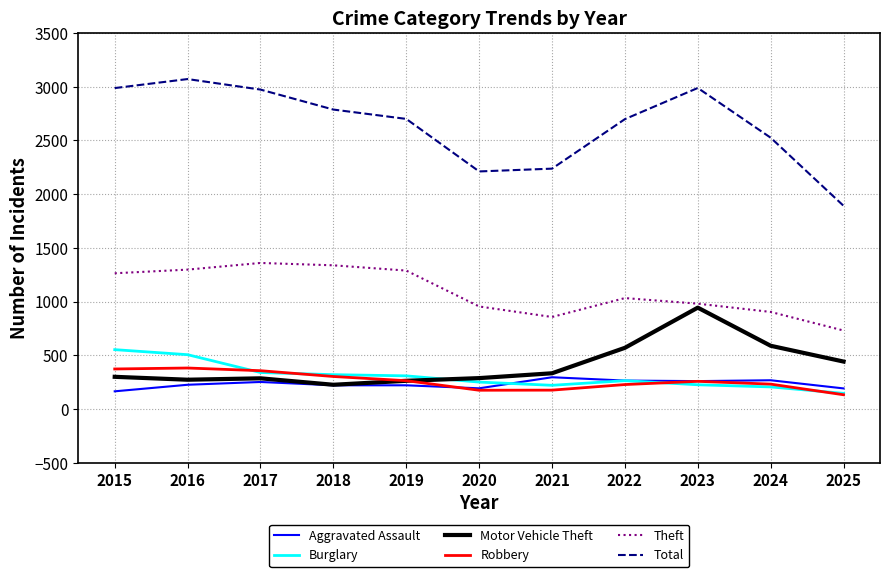

The value of Burglary at 2015 is 973. True or false?

False